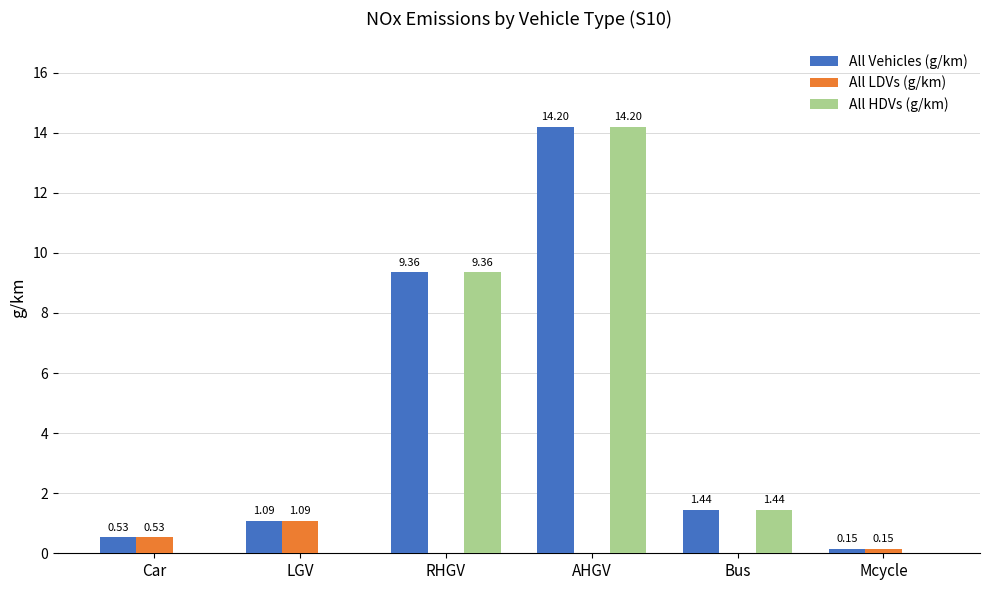

Which series changed the most between LGV and AHGV?

All HDVs (g/km)